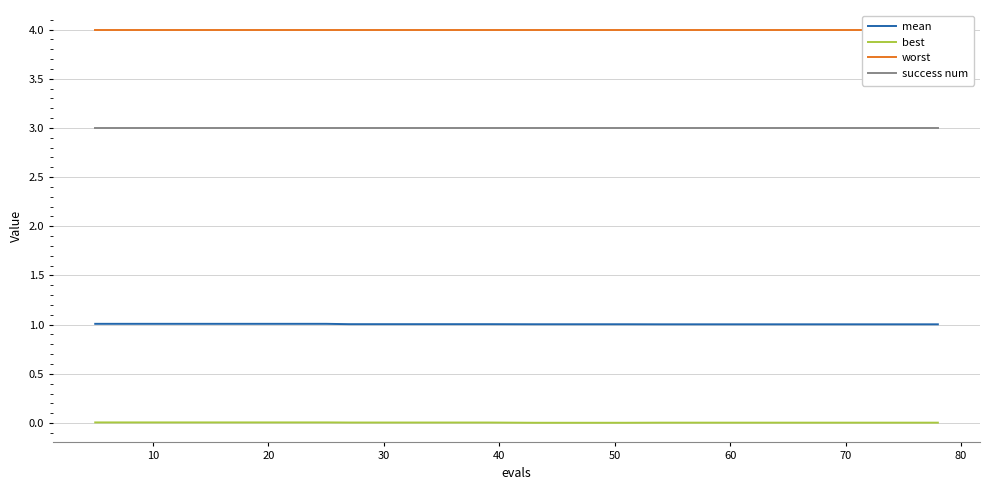

Rank the series by their maximum value, from highest to lowest.

worst, success num, mean, best